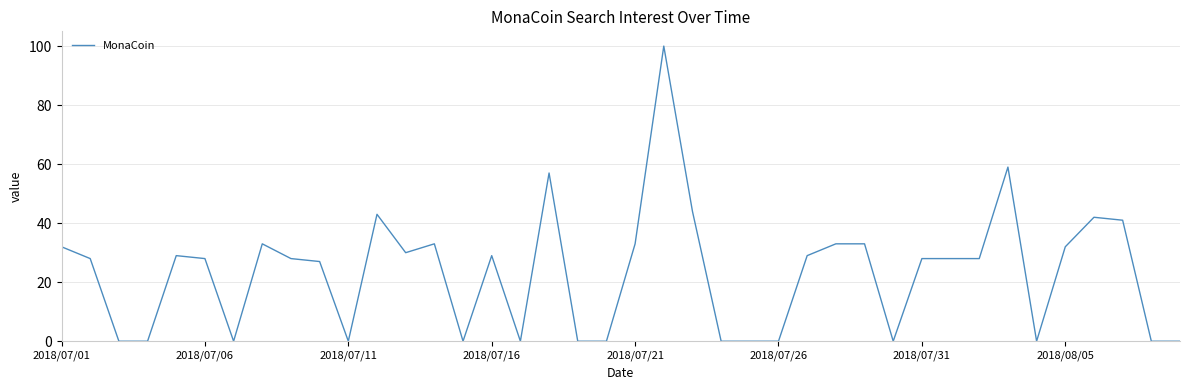

What is the greatest value displayed?

100